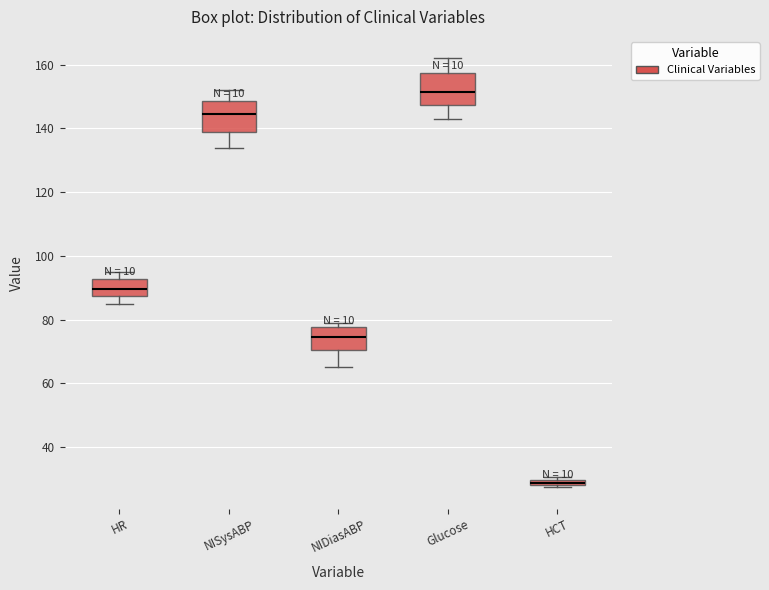

Which box's median line is the highest?

Glucose